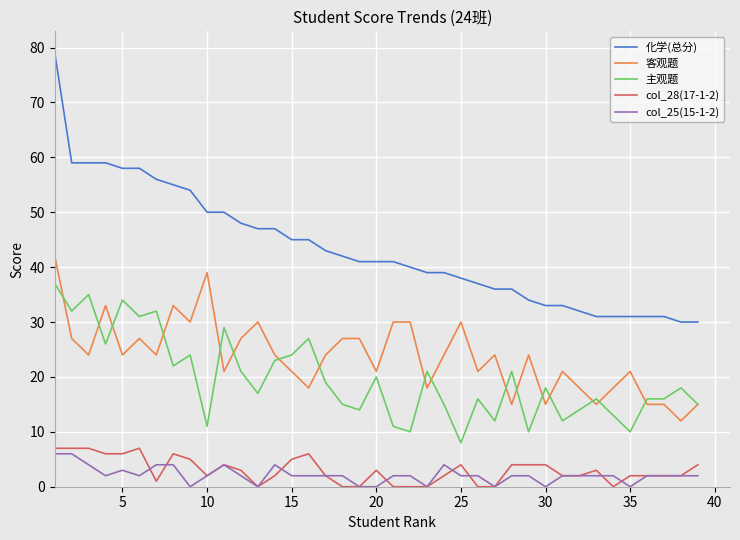

Reading left to right, list all the values displayed in this chart.

化学(总分): 79	59	59	59	58	58	56	55	54	50	50	48	47	47	45	45	43	42	41	41	41	40	39	39	38	37	36	36	34	33	33	32	31	31	31	31	31	30	30
客观题: 42	27	24	33	24	27	24	33	30	39	21	27	30	24	21	18	24	27	27	21	30	30	18	24	30	21	24	15	24	15	21	18	15	18	21	15	15	12	15
主观题: 37	32	35	26	34	31	32	22	24	11	29	21	17	23	24	27	19	15	14	20	11	10	21	15	8	16	12	21	10	18	12	14	16	13	10	16	16	18	15
col_28(17-1-2): 7	7	7	6	6	7	1	6	5	2	4	3	0	2	5	6	2	0	0	3	0	0	0	2	4	0	0	4	4	4	2	2	3	0	2	2	2	2	4
col_25(15-1-2): 6	6	4	2	3	2	4	4	0	2	4	2	0	4	2	2	2	2	0	0	2	2	0	4	2	2	0	2	2	0	2	2	2	2	0	2	2	2	2